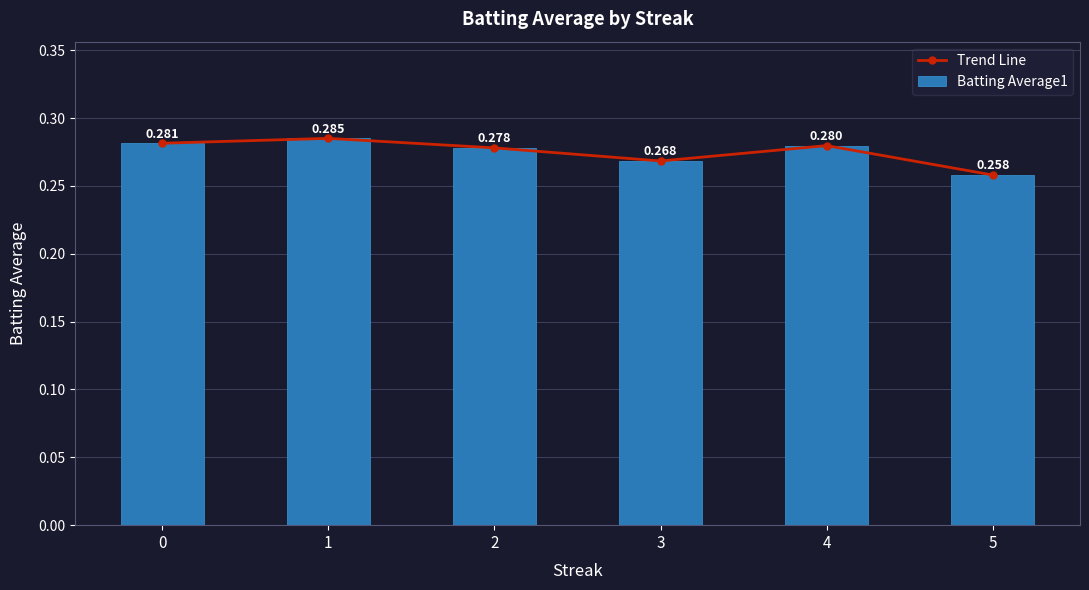

At which label is Batting Average1 closest to 0?

5